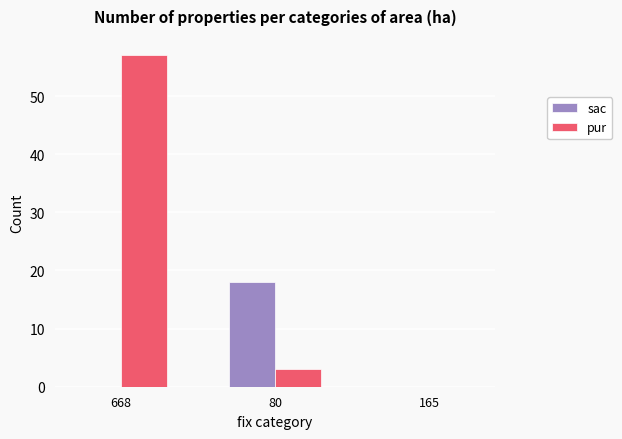

What are all the series names shown in the legend?

sac, pur